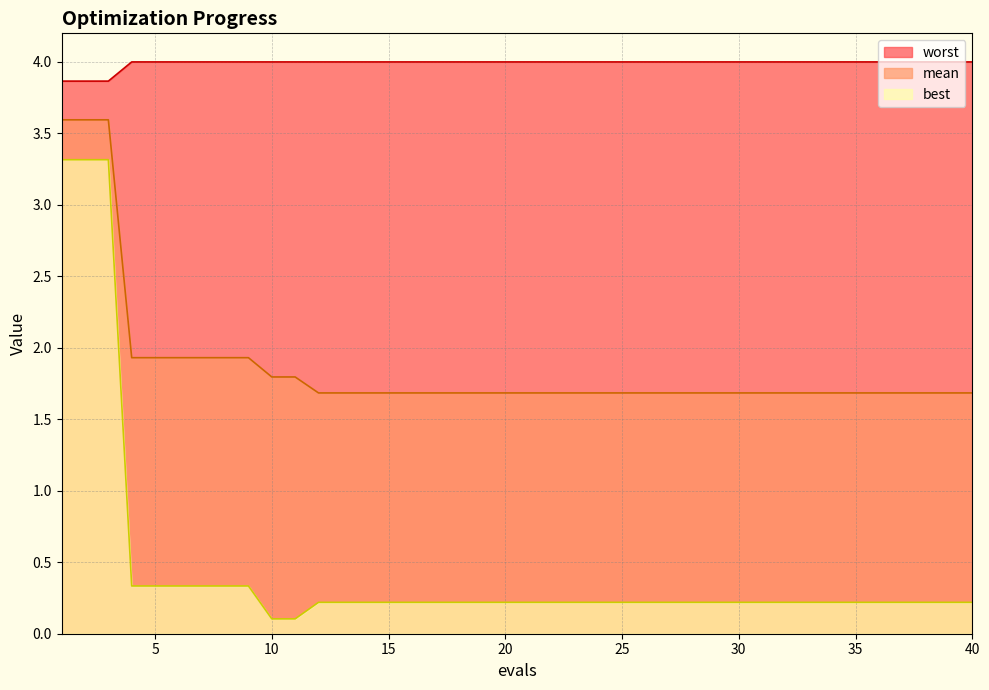

List the labels in order of worst value, largest first.

4, 5, 6, 7, 8, 9, 10, 11, 12, 13, 14, 15, 16, 17, 18, 19, 20, 21, 22, 23, 24, 25, 26, 27, 28, 29, 30, 31, 32, 33, 34, 35, 36, 37, 38, 39, 40, 1, 2, 3